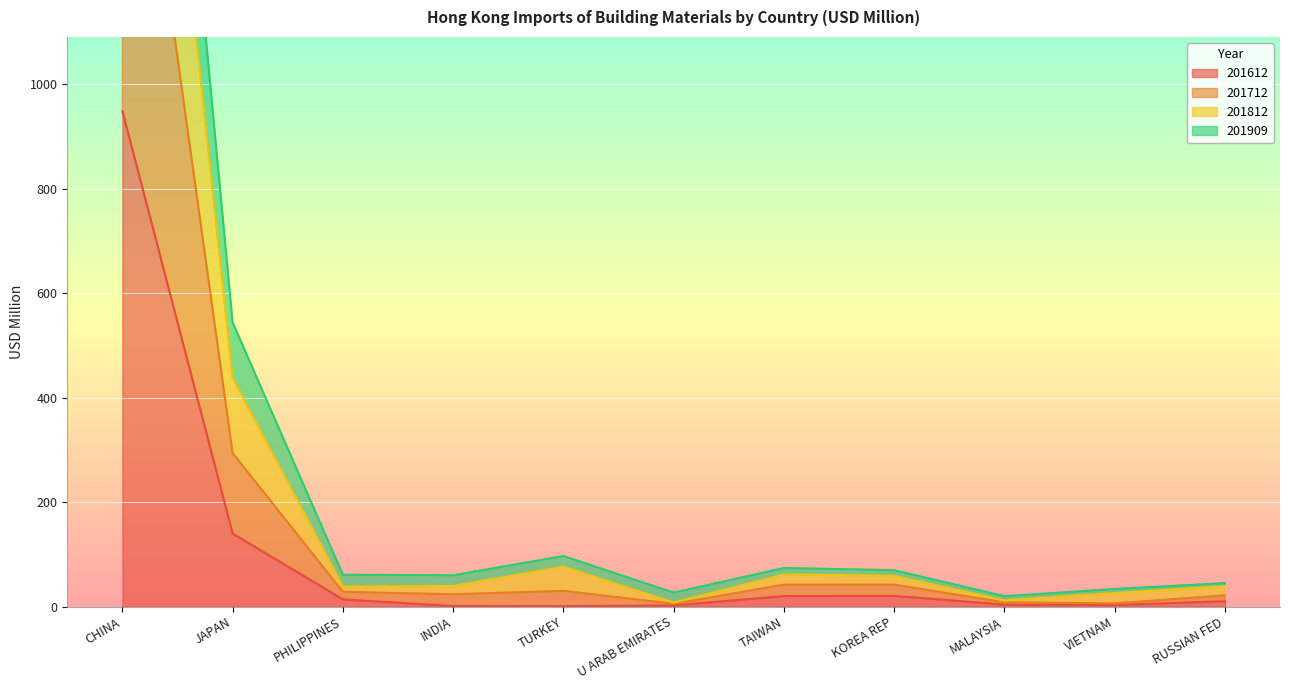

What are all the series names shown in the legend?

201612, 201712, 201812, 201909